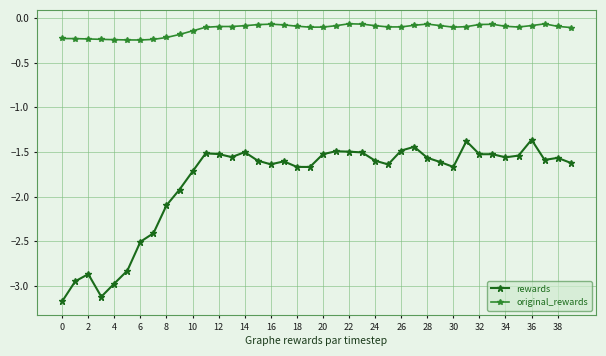

Which series has the largest range (max minus min)?

rewards